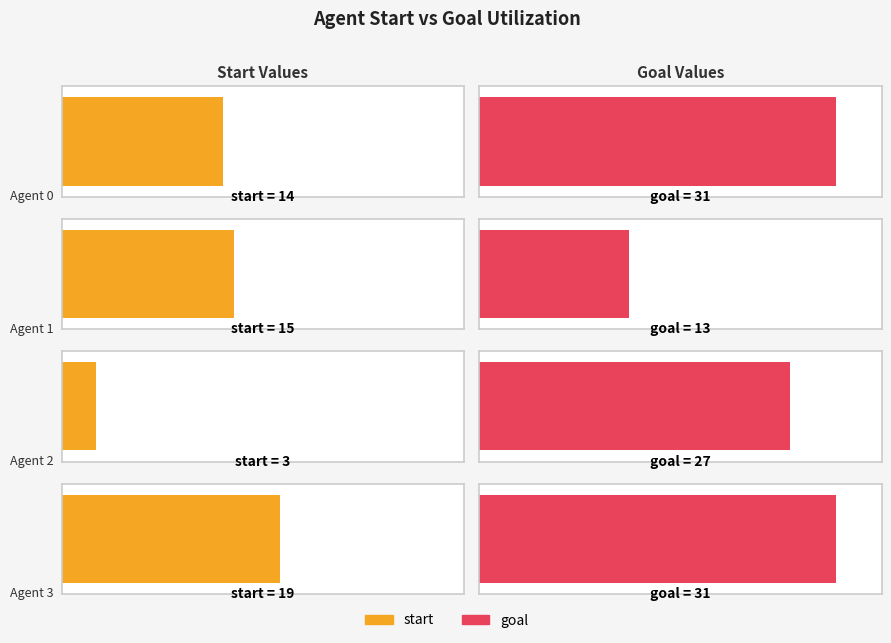

Rank the series at Agent 2 from highest to lowest value.

goal, start